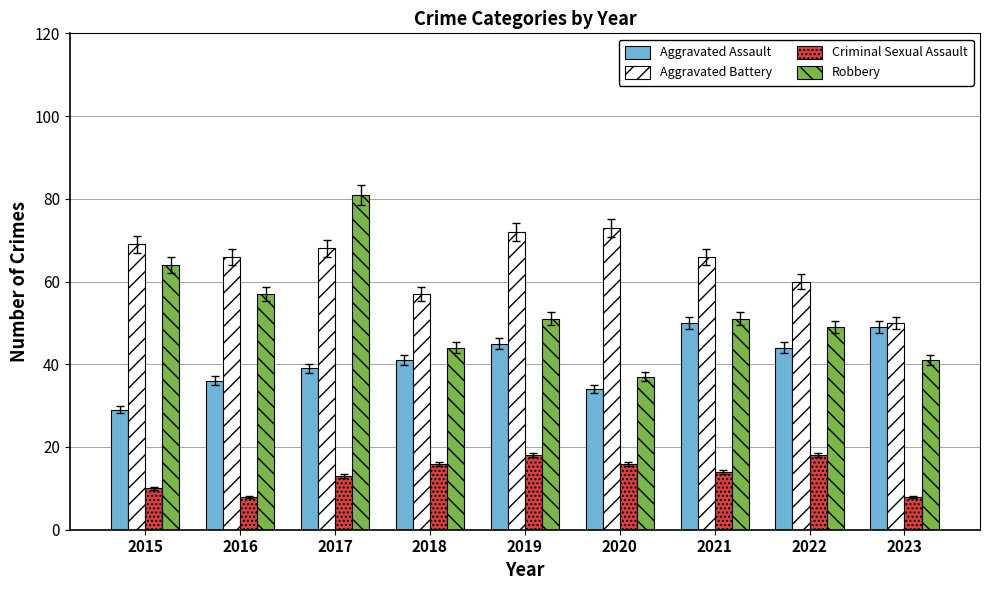

What is the average value of the Robbery series?

53